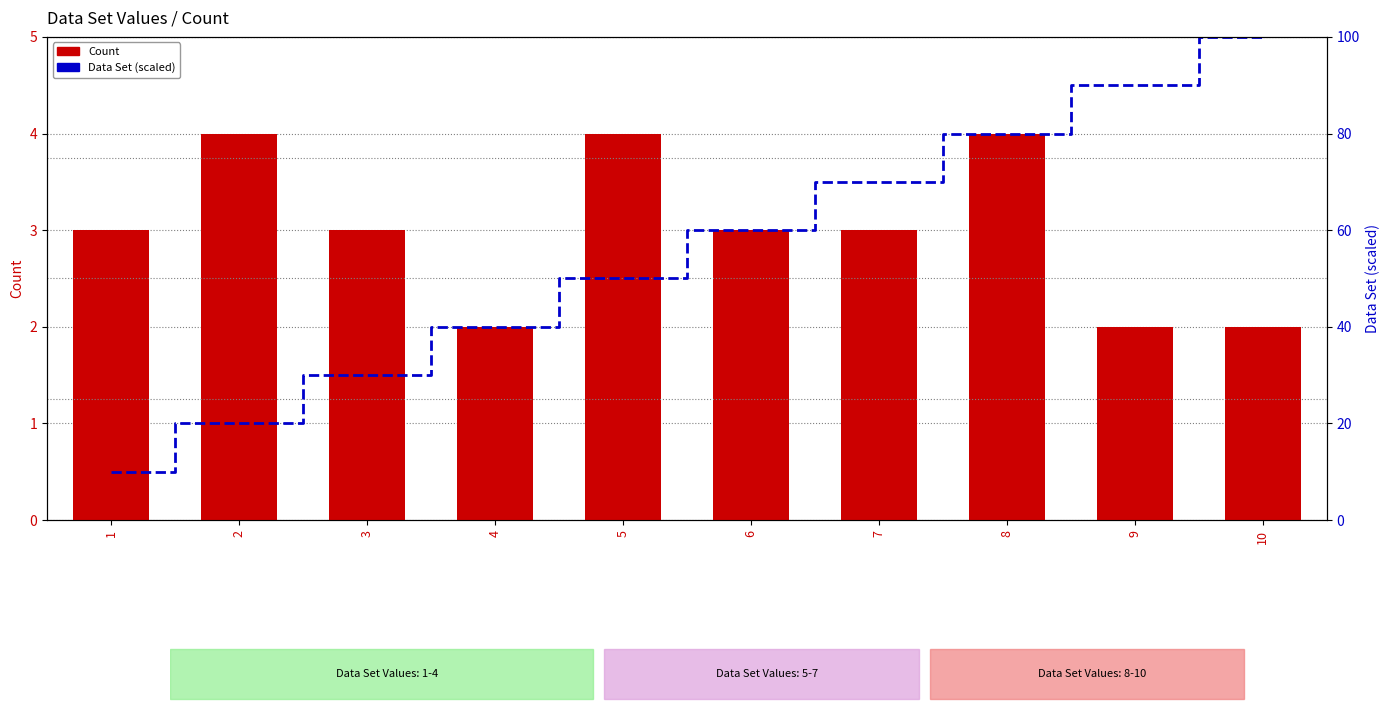

What is the value of the Data Set (percentile rank) bar at the 4th from the left?

40